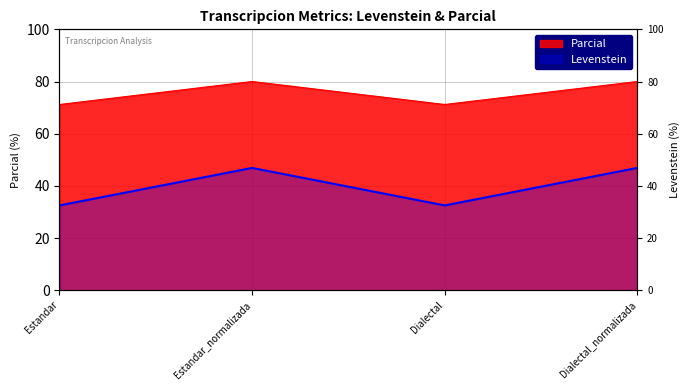

How many interior local valleys does the Levenstein series have?

1